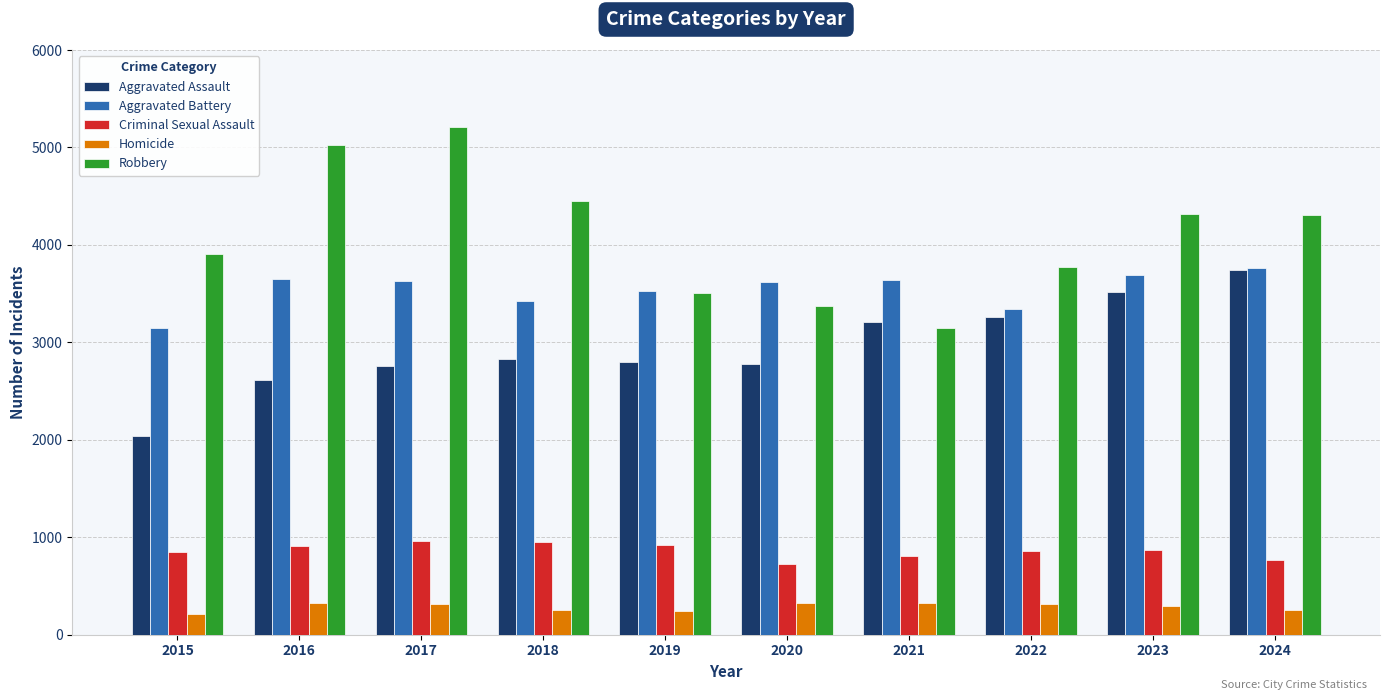

Which series changed the most between 2017 and 2020?

Robbery